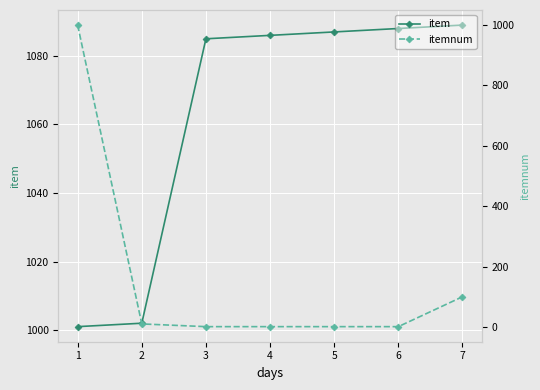

What is the smallest value displayed?

1